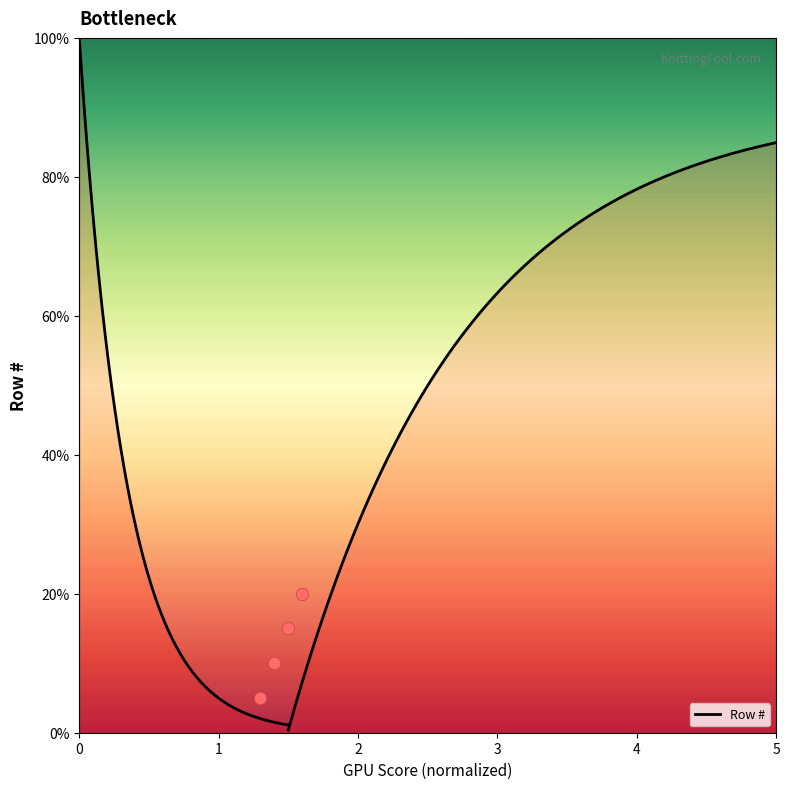

Which has a higher value, Row 2 or Row 1?

Row 2